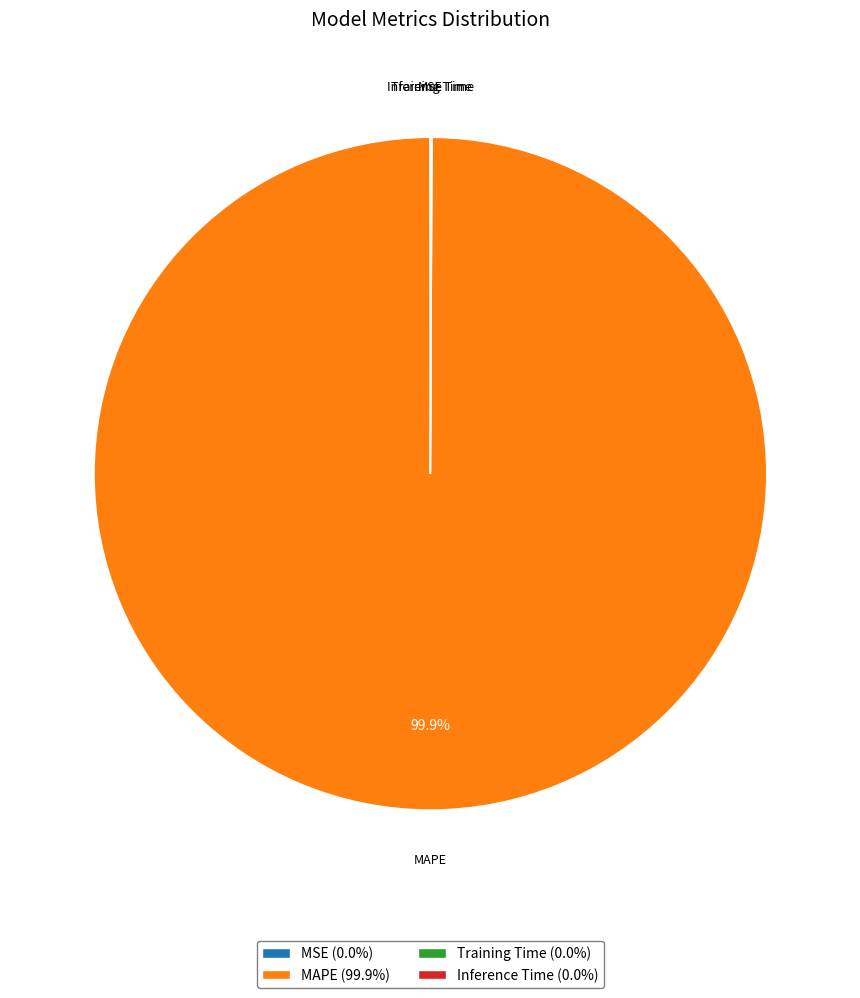

Is there a majority slice in this chart?

Yes